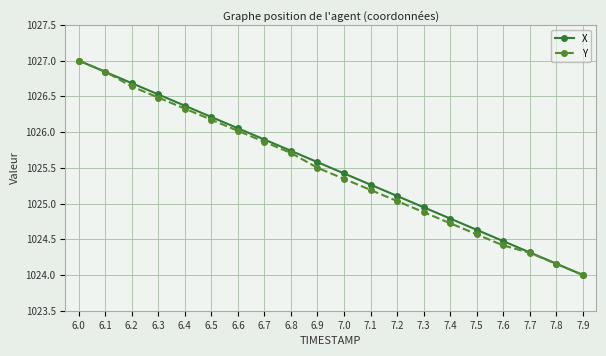

True or false: X has more than 0 points higher than both neighbors.

False